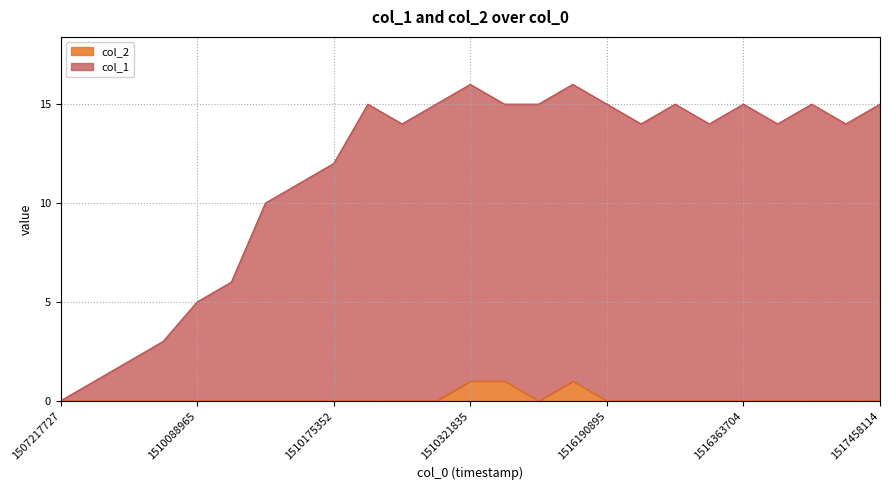

True or false: col_1 has more than 1 points higher than both neighbors.

True